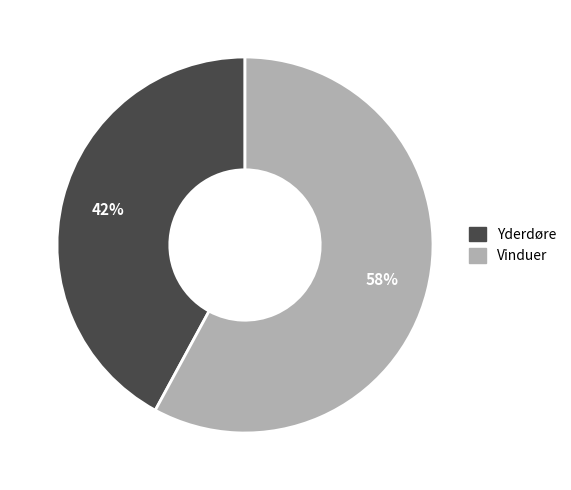

How many slices are in this pie chart?

2